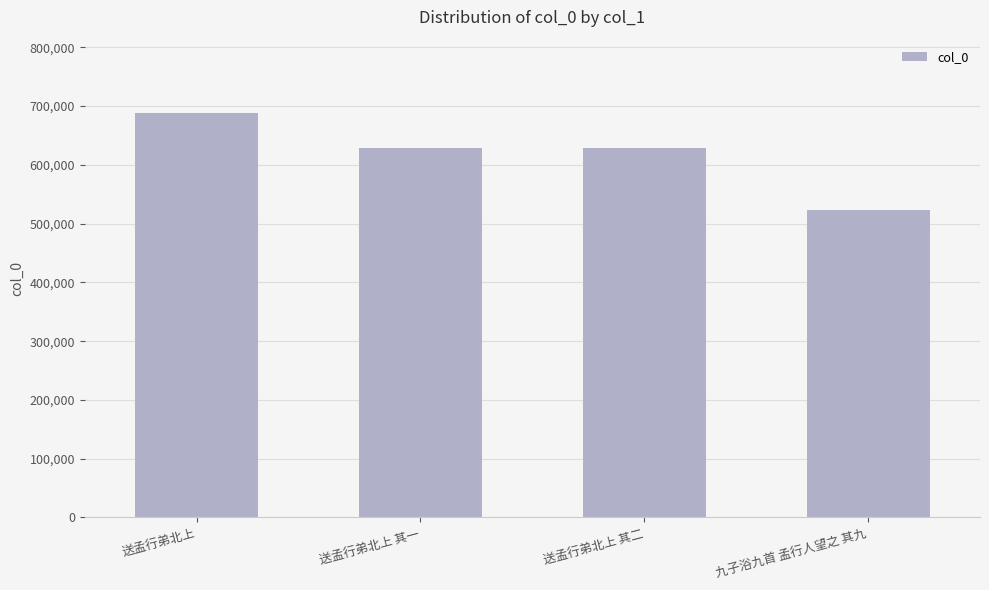

What is the ratio of the value at 九子浴九首 孟行人望之 其九 to the value at 送孟行弟北上 其一?

0.8